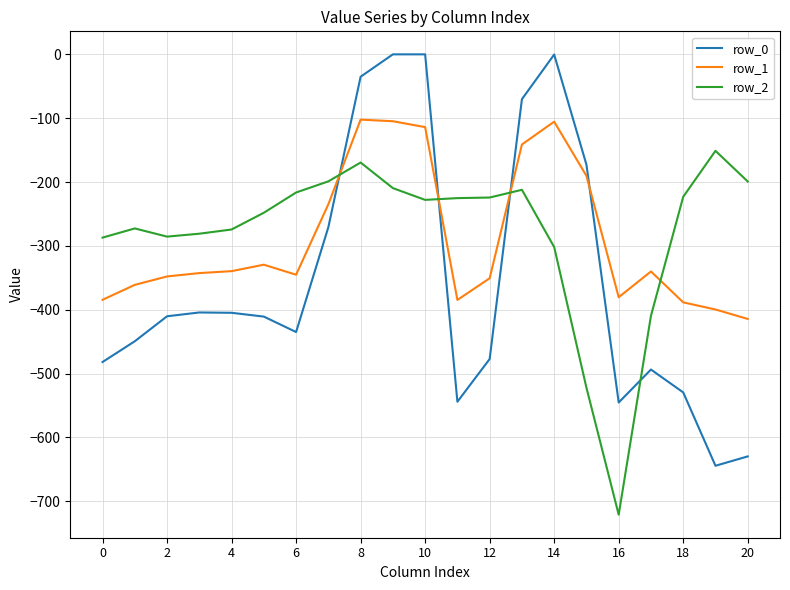

Which series has the largest range (max minus min)?

row_0